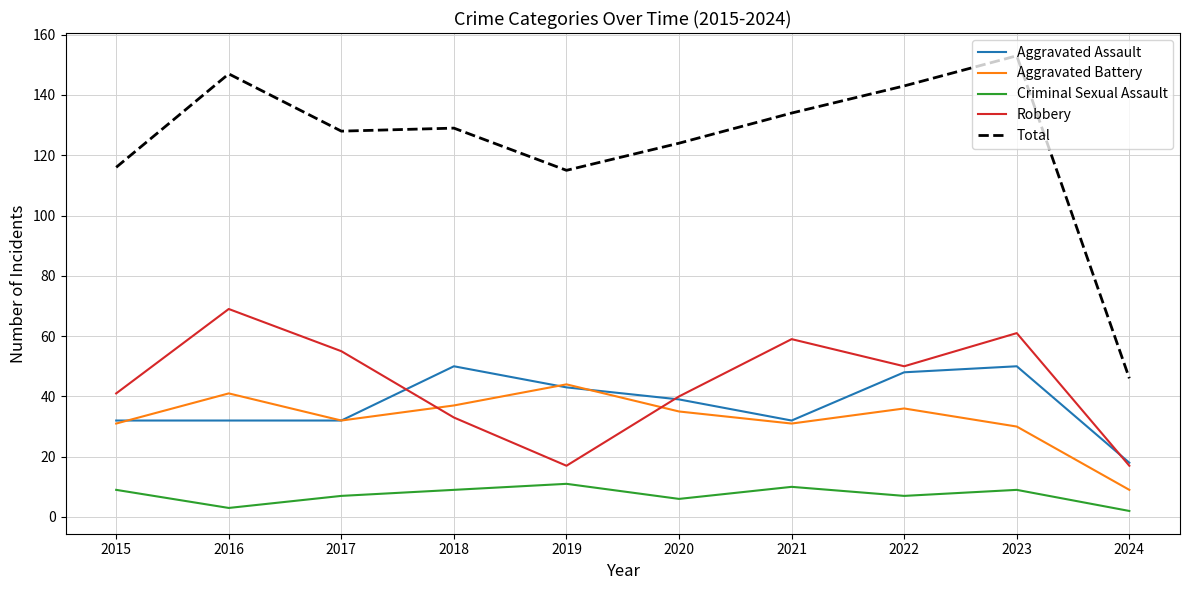

Reading right to left, extract all data points from this chart.

Aggravated Assault: 18	50	48	32	39	43	50	32	32	32
Aggravated Battery: 9	30	36	31	35	44	37	32	41	31
Criminal Sexual Assault: 2	9	7	10	6	11	9	7	3	9
Robbery: 17	61	50	59	40	17	33	55	69	41
Total: 46	153	143	134	124	115	129	128	147	116